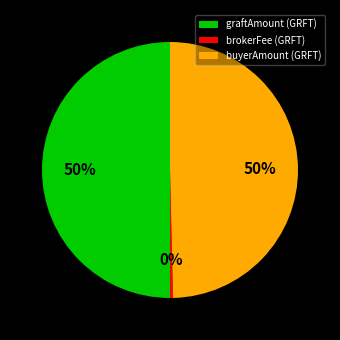

What is the ratio of the value at buyerAmount (GRFT) to the value at brokerFee (GRFT)?

132.3